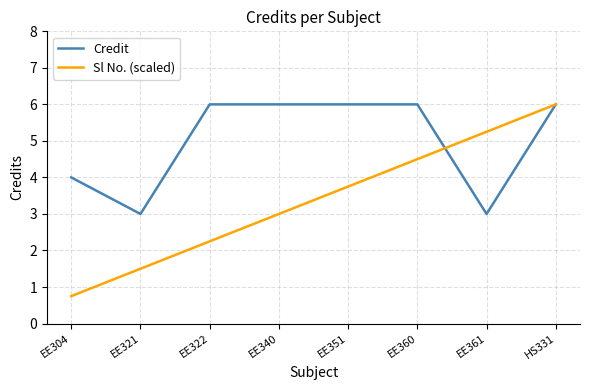

Rank the series by their average value, from lowest to highest.

Sl No. (scaled), Credit